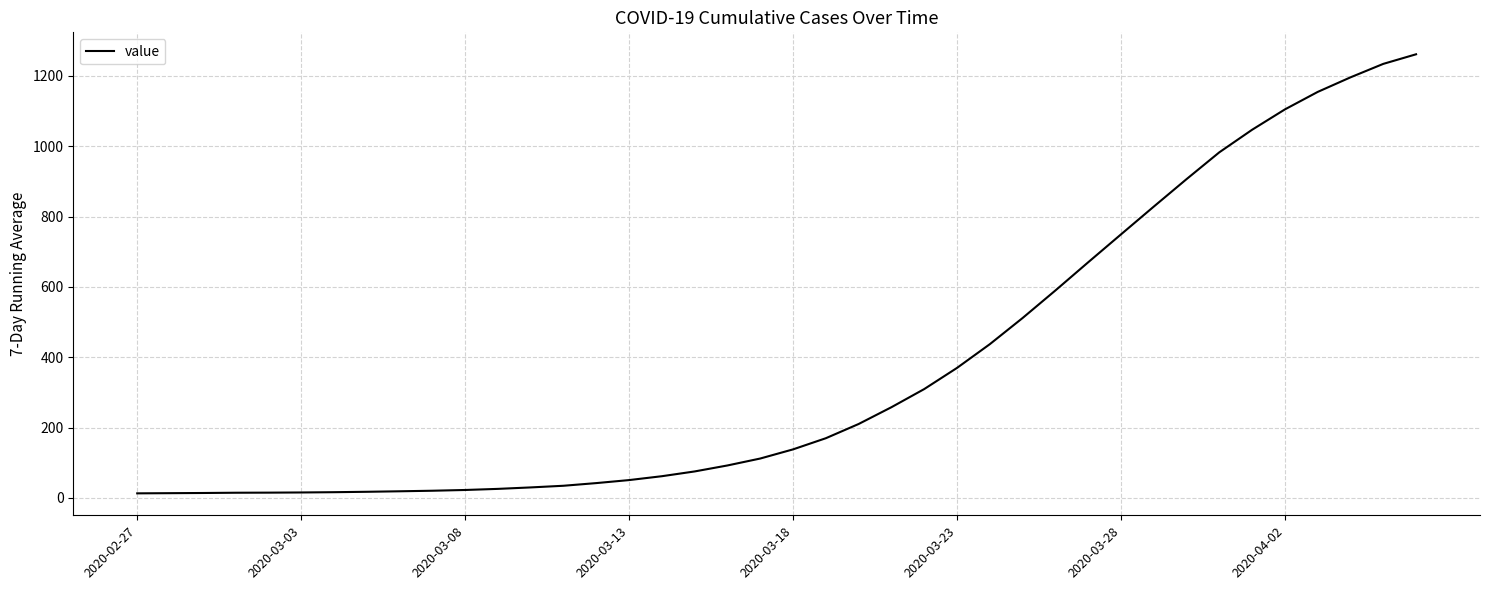

What is the difference between the maximum and minimum values?

1248.3